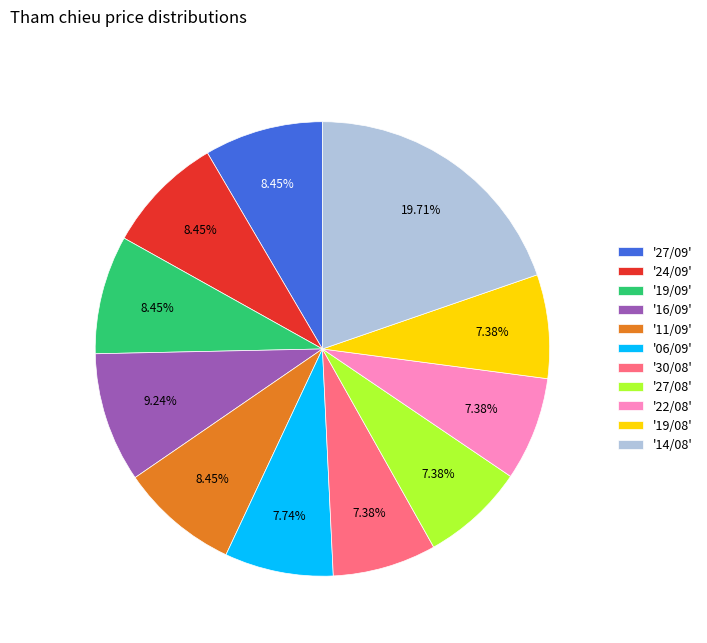

What is the ratio of the value at '22/08' to the value at '27/08'?

1.0